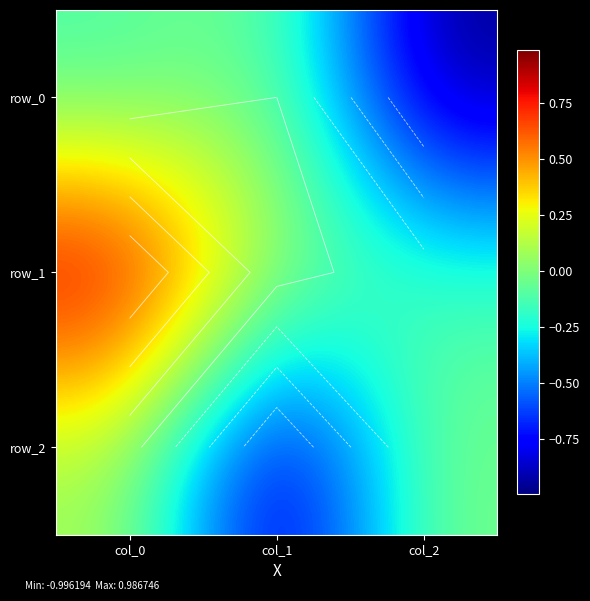

The row_1 series shows -0.2 at col_2. True or false?

False